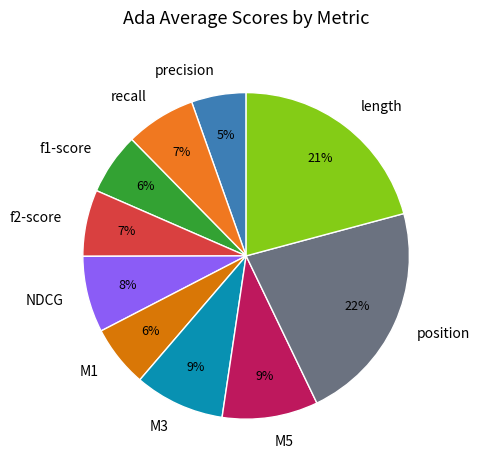

What is the smallest slice in the pie chart?

precision